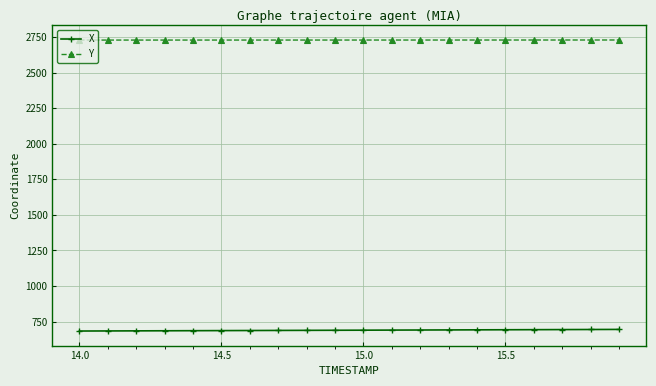

Rank the series by their average value, from lowest to highest.

X, Y